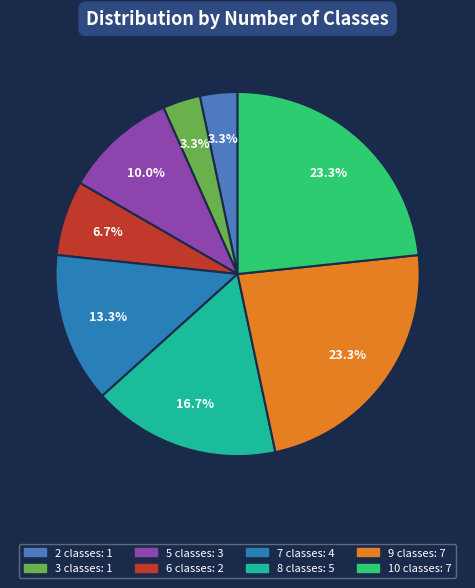

Between 5 and 3, which is larger?

5